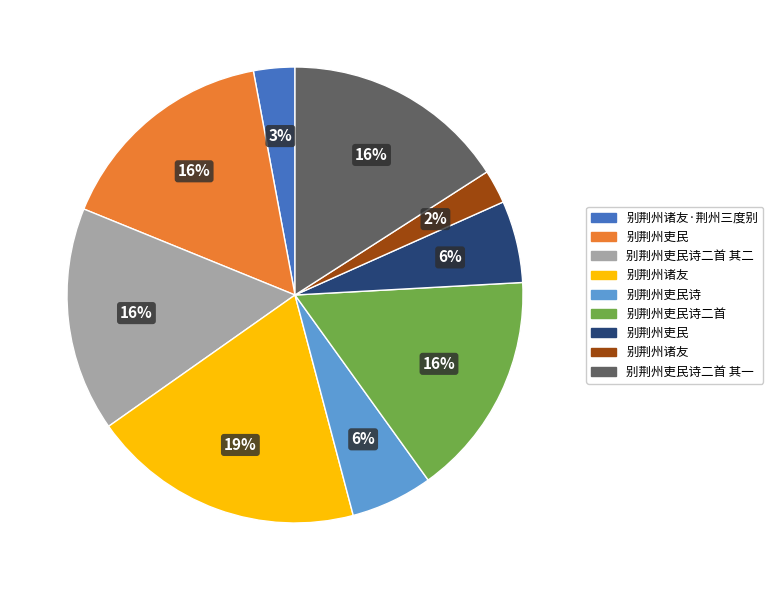

Does any single category account for the majority?

No